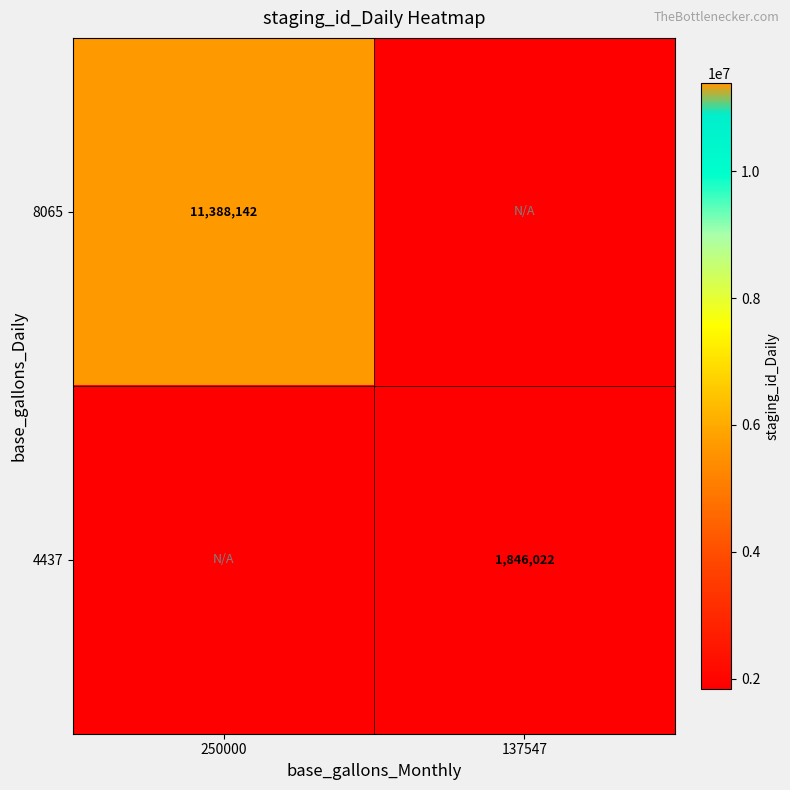

The 8065 series shows 18445163 at 250000. True or false?

False